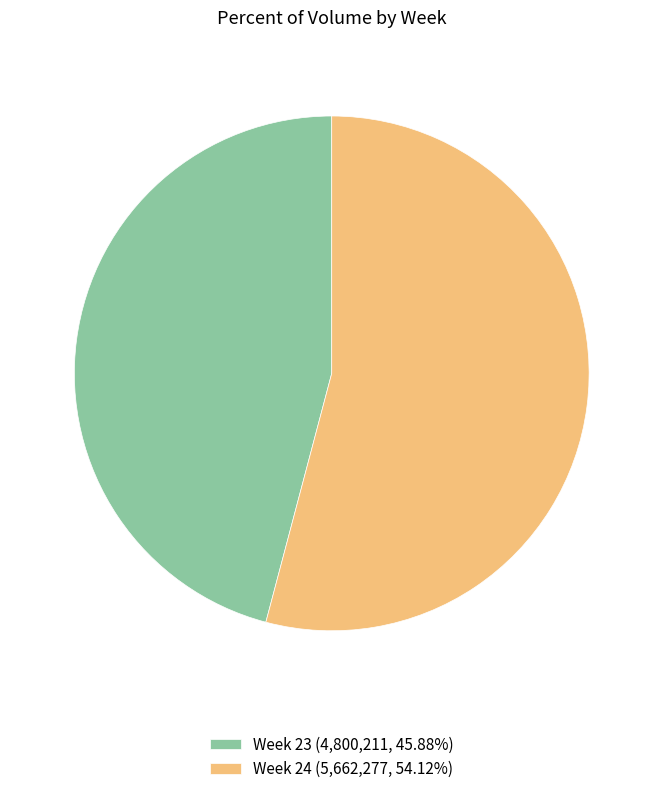

What is the ratio of the value at Week 24 (5,662,277, 54.12%) to the value at Week 23 (4,800,211, 45.88%)?

1.2